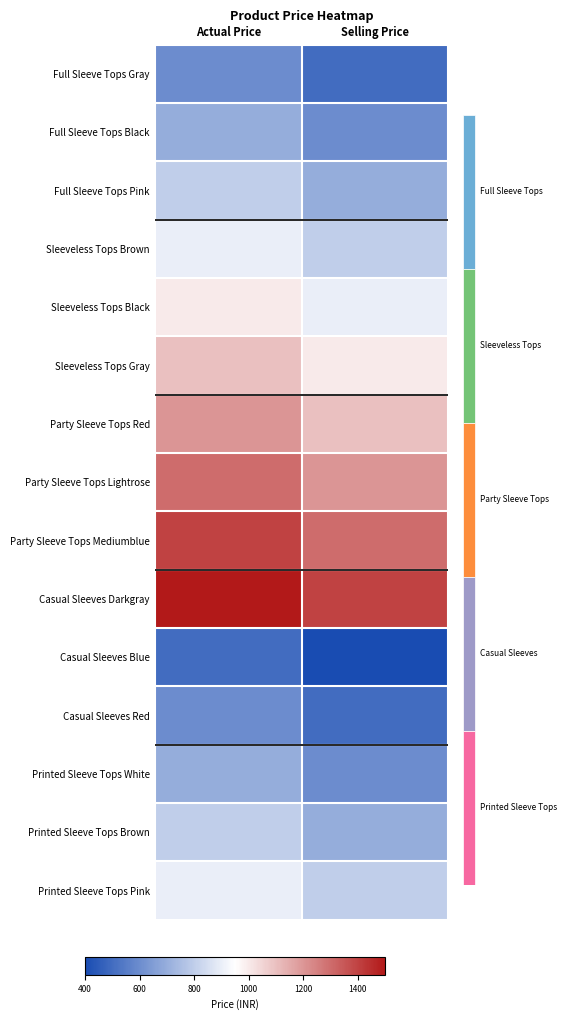

Count the number of categories in the chart.

2